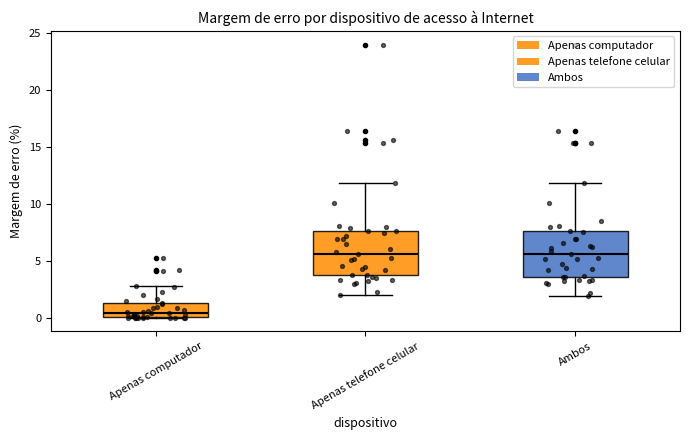

Where is the lower edge of the box for Apenas computador on the y-axis? The values are not printed on the chart, so give them approximately, as read against the axis.

0.0